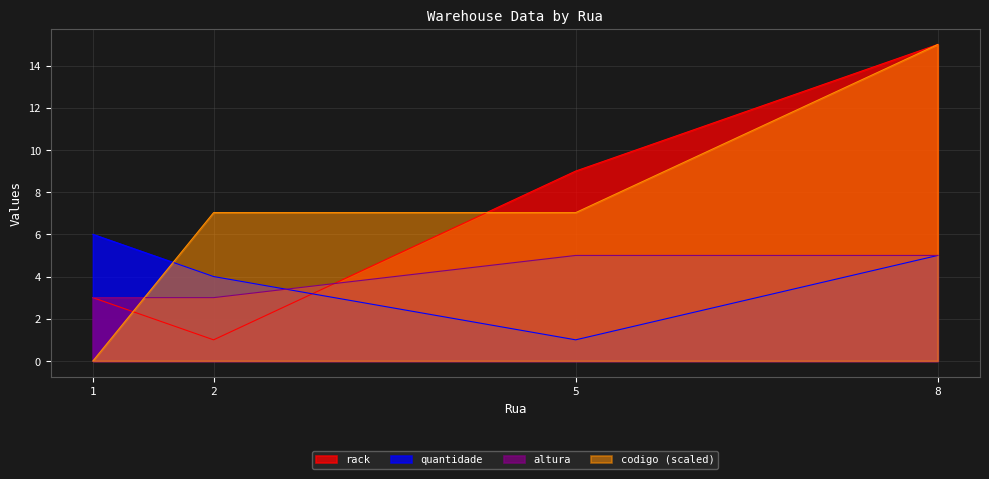

What is the sum of all rack values?

28.0